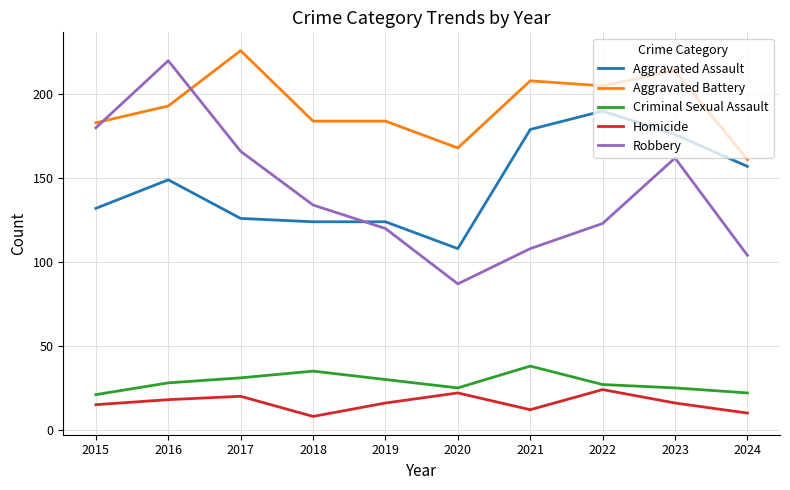

What is the difference between the second highest and minimum values in the Aggravated Assault series?

71